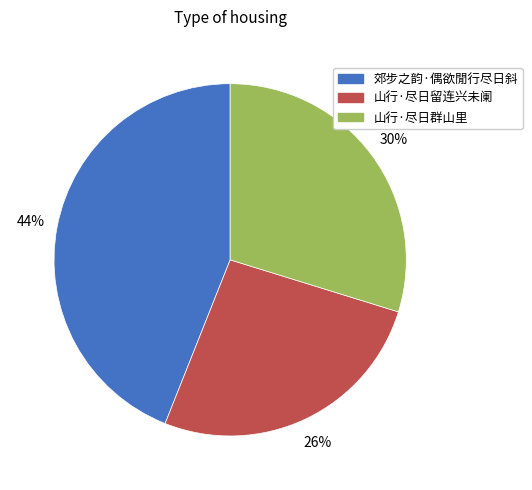

Rank the categories by value from highest to lowest.

郊步之韵·偶欲閒行尽日斜, 山行·尽日群山里, 山行·尽日留连兴未阑